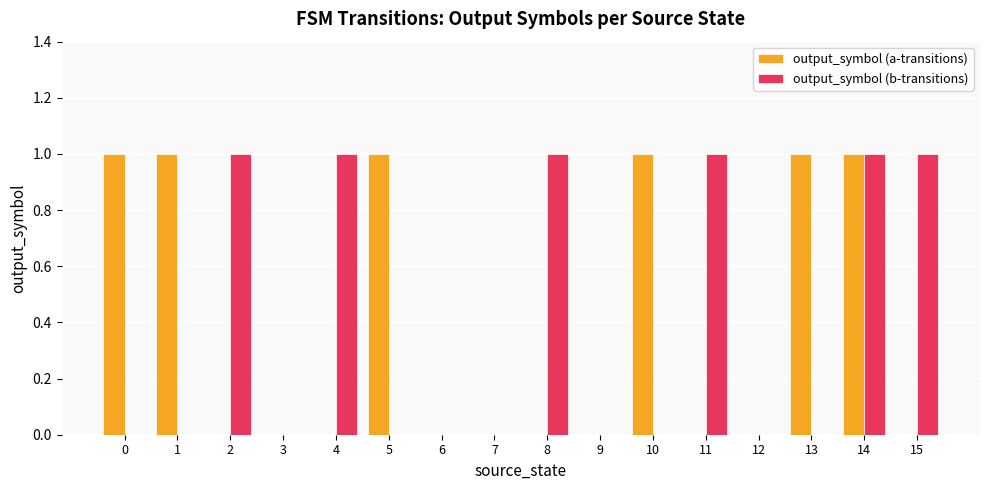

What is the highest value of the output_symbol (b-transitions) series?

1